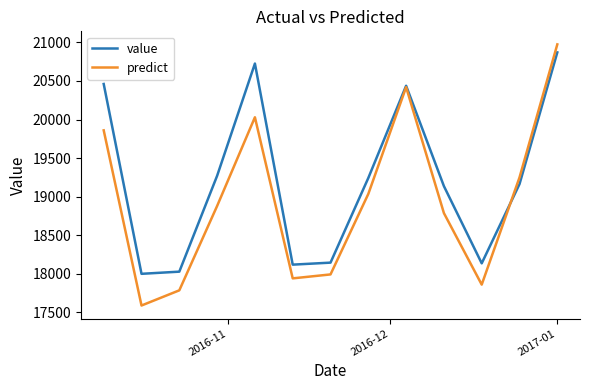

Rank the series by their average value, from highest to lowest.

value, predict